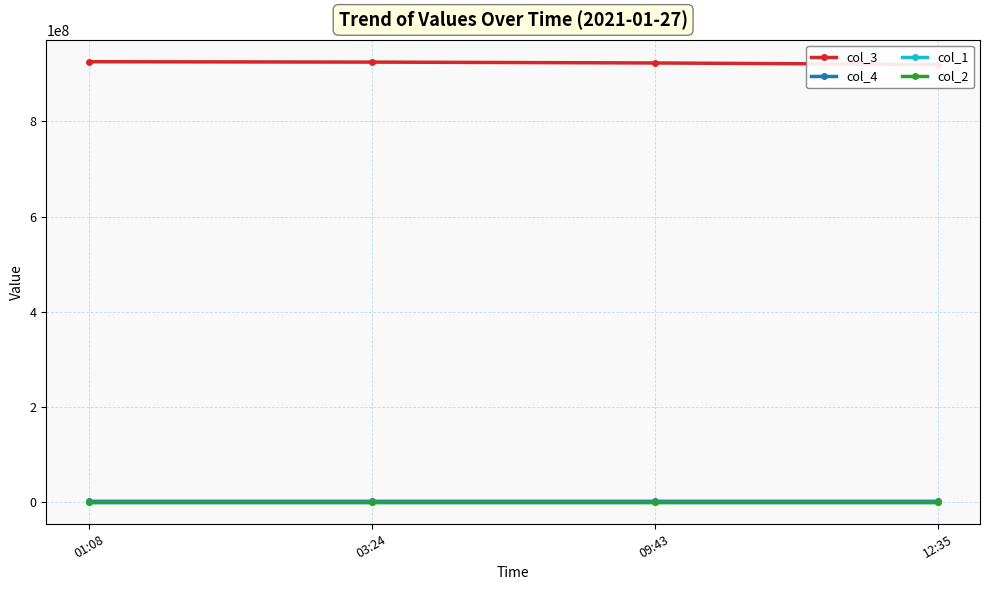

How many lines are shown in the chart?

4